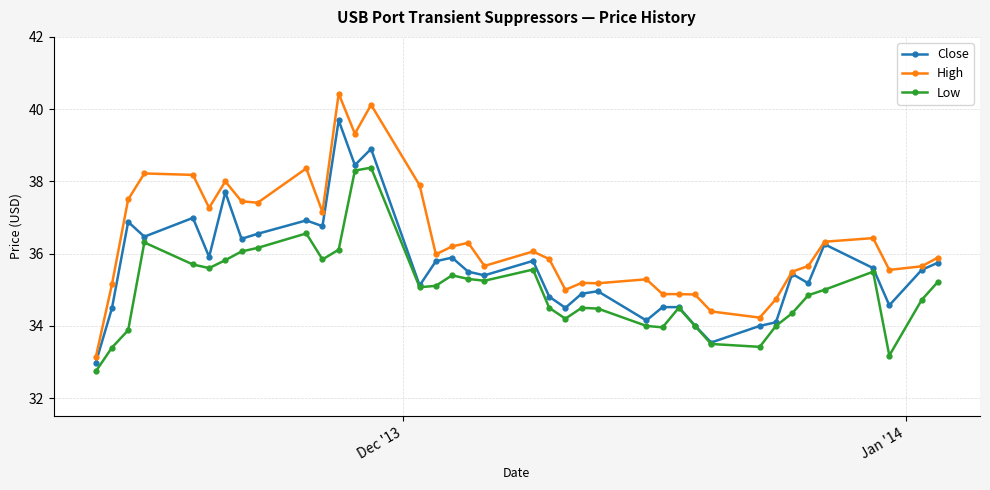

Which series has the widest spread of values?

High